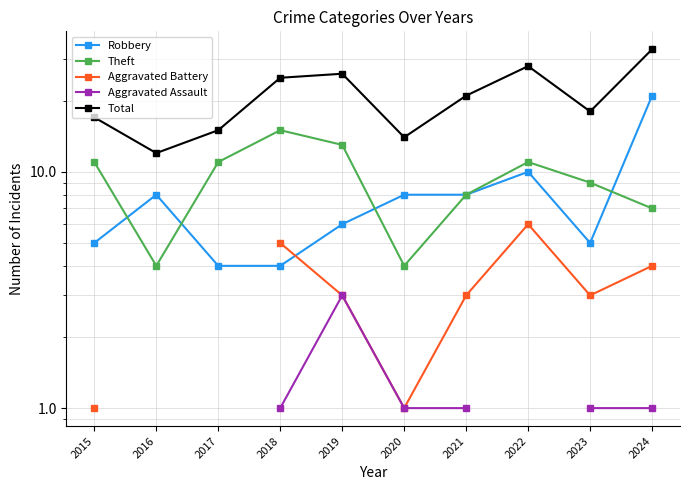

Is this an area chart (filled region under the line)?

No